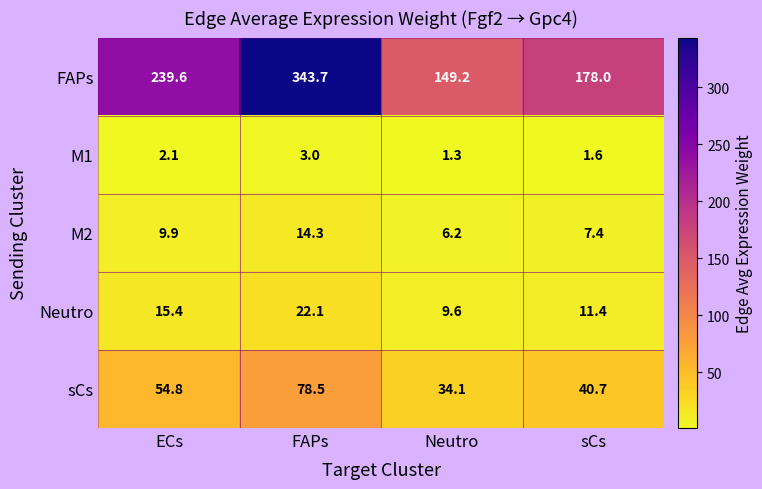

What is the difference between the highest and lowest values at ECs?

237.5